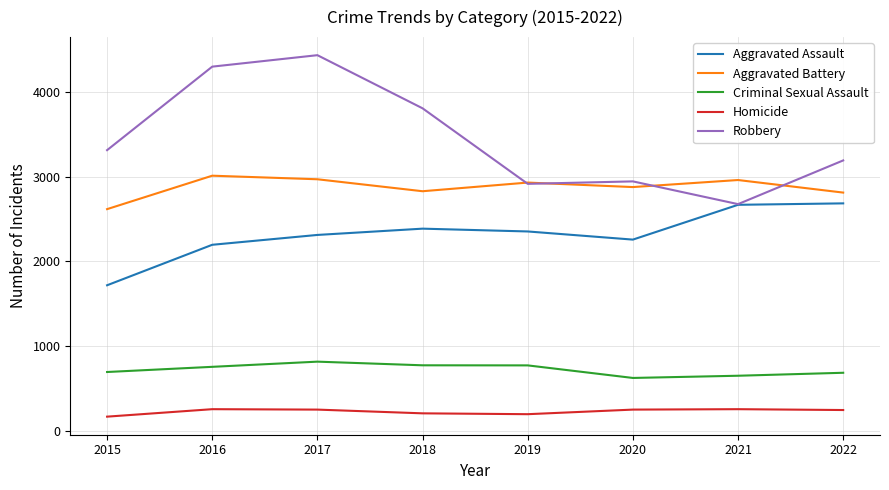

What is the minimum value for Aggravated Battery?

2616